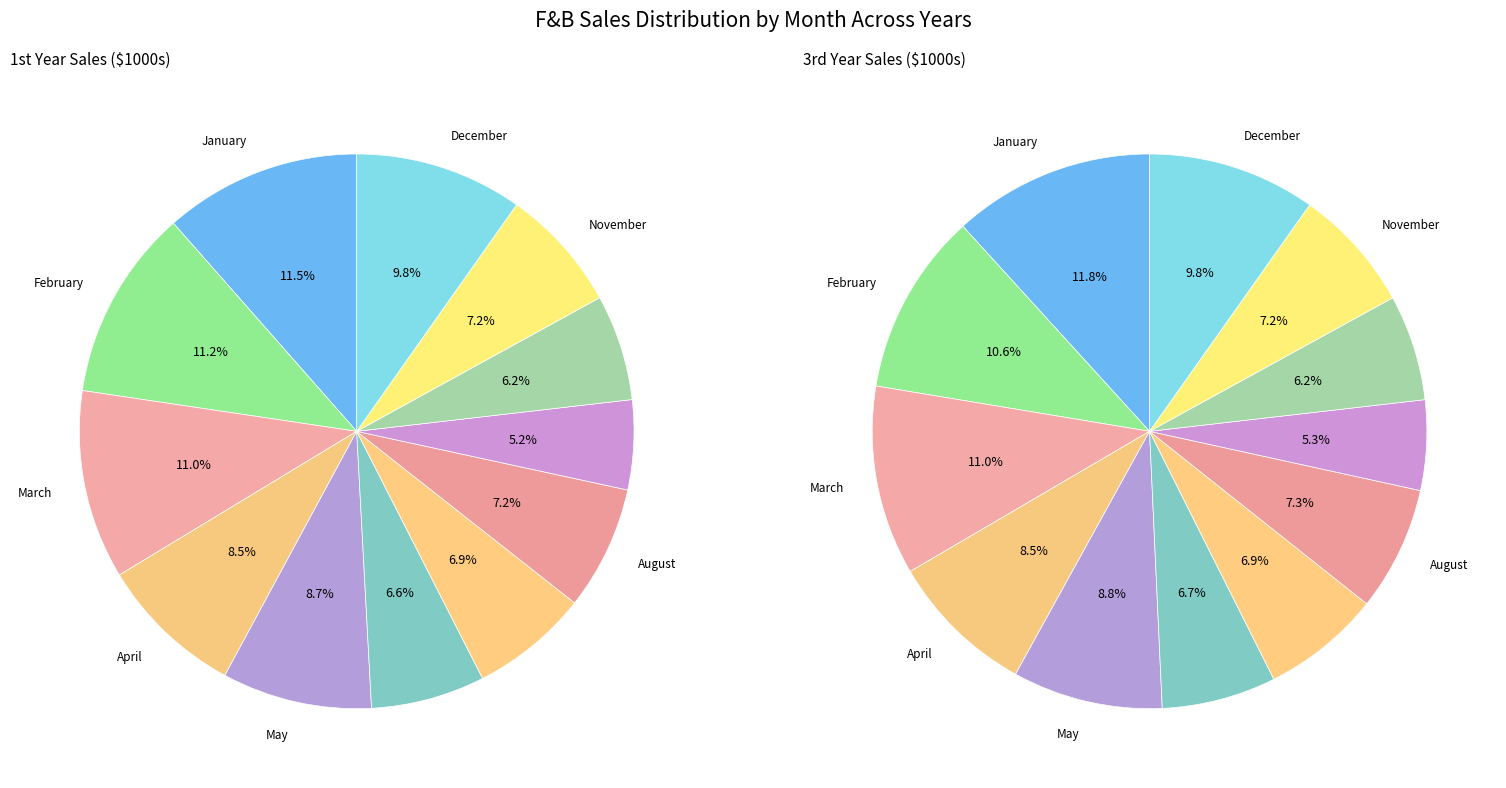

Which series changed the most between February and April?

1st Year